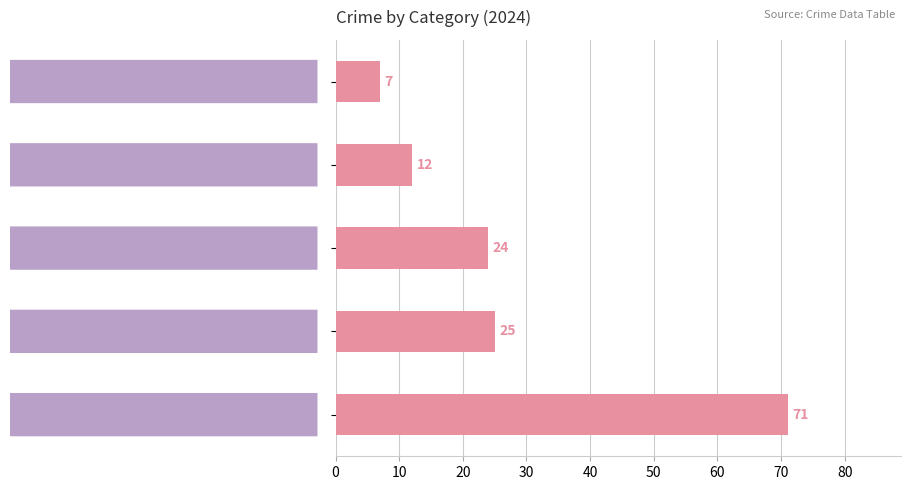

Are the bars horizontal?

Yes